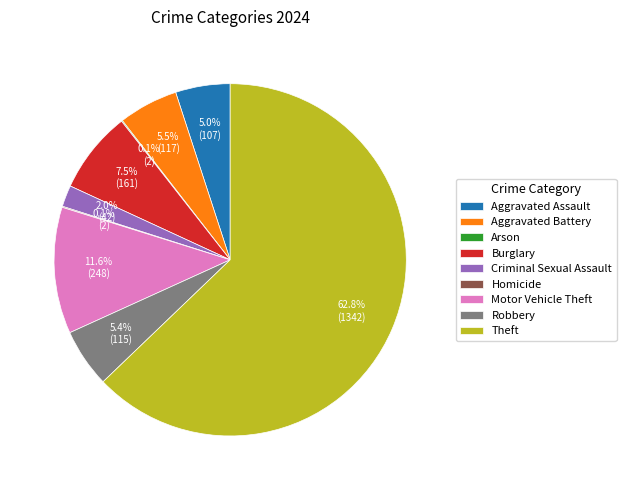

To the nearest percent, what is the average slice percentage?

11%